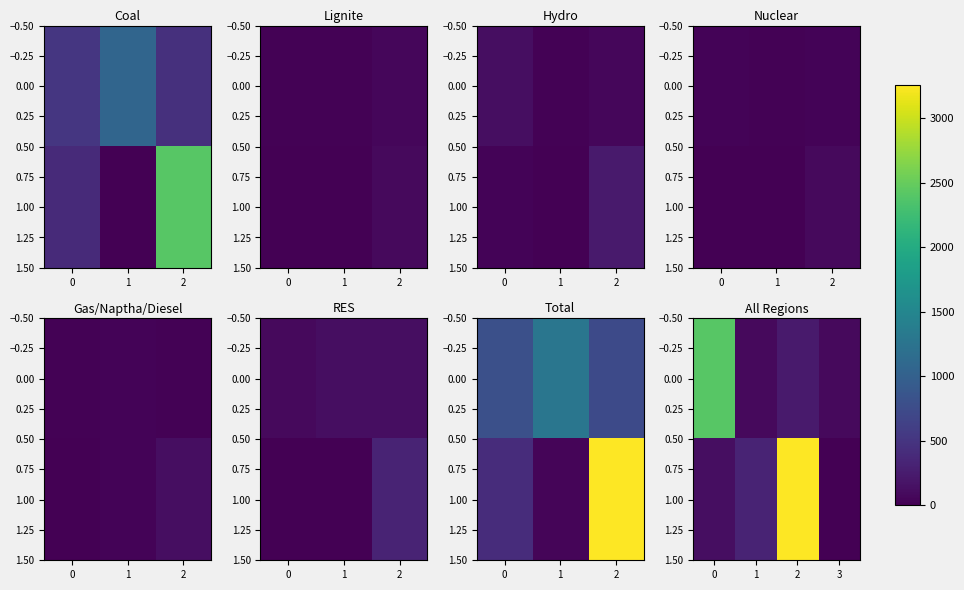

What is the difference between the 0.00 values at 0 and 3?

2333